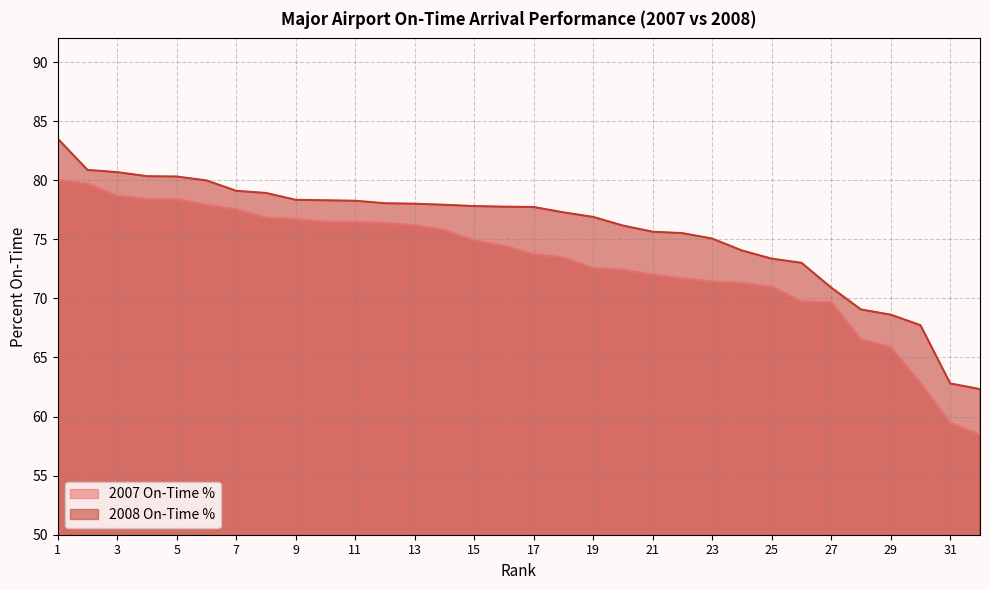

Count the number of data series in this chart.

2